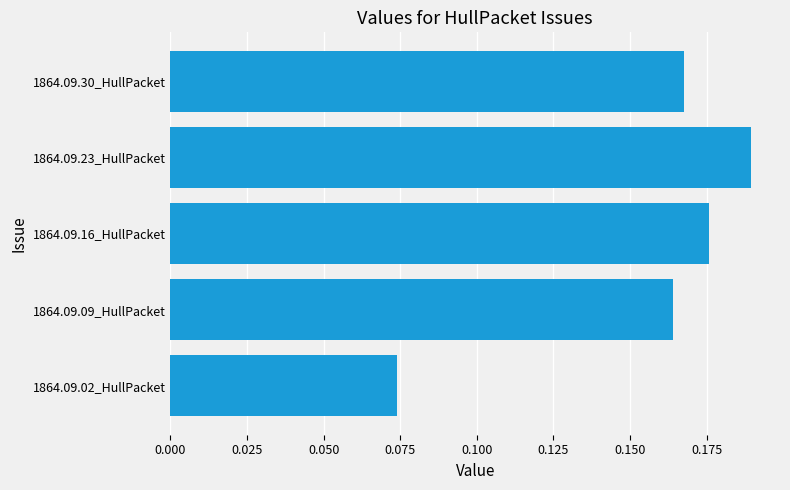

What is the sum of all values?

0.8